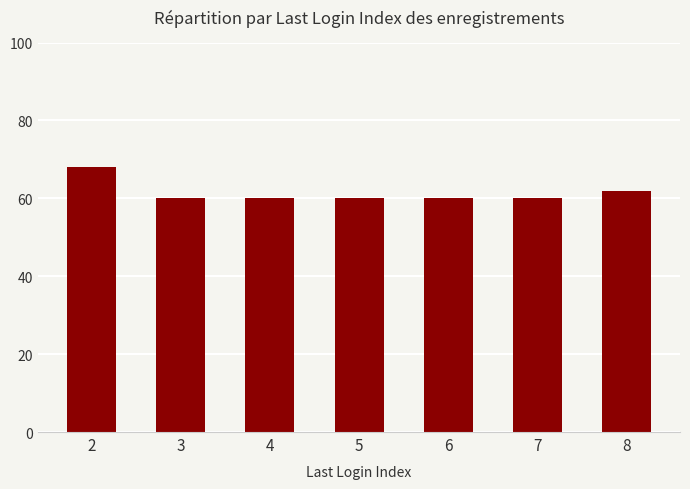

What is the sum of all values?

430